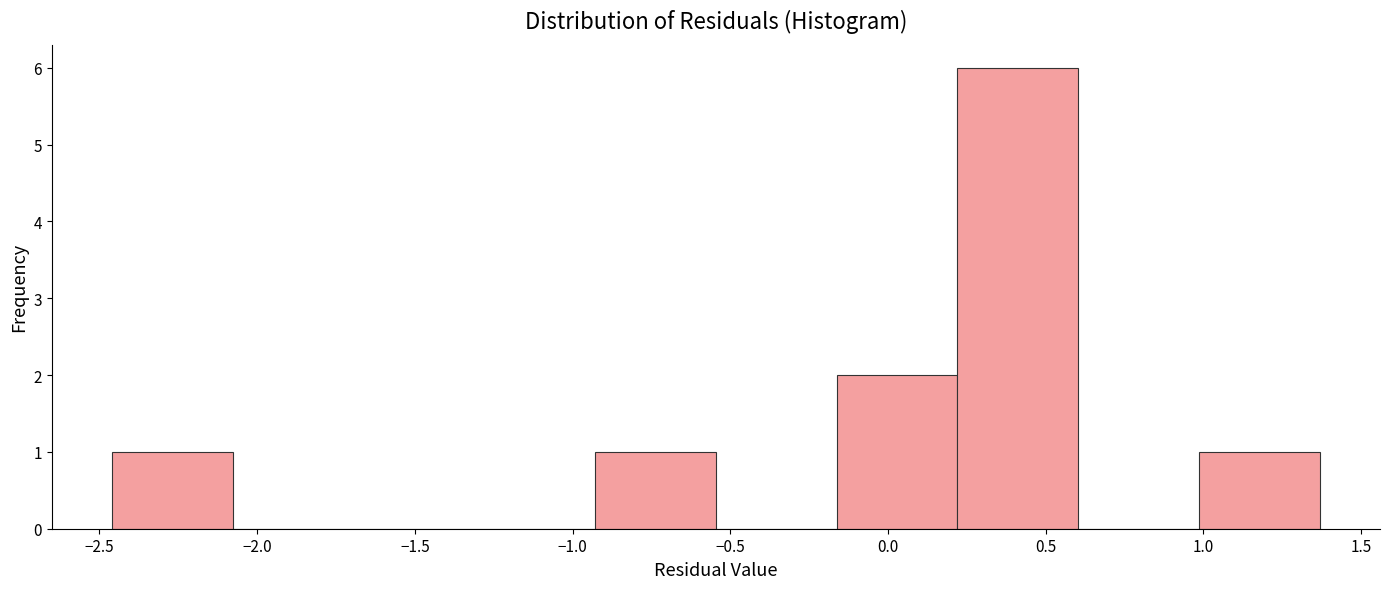

Reading left to right, list every bar in this chart as the range it spans on the x-axis followed by its height. Neither the bar edges nor the heights are printed on the chart, so give them approximately, as read against the axes.

-2.45 to -2.10: 1
-2.10 to -1.70: 0
-1.70 to -1.30: 0
-1.30 to -0.95: 0
-0.95 to -0.55: 1
-0.55 to -0.15: 0
-0.15 to 0.20: 2
0.20 to 0.60: 6
0.60 to 1.00: 0
1.00 to 1.35: 1